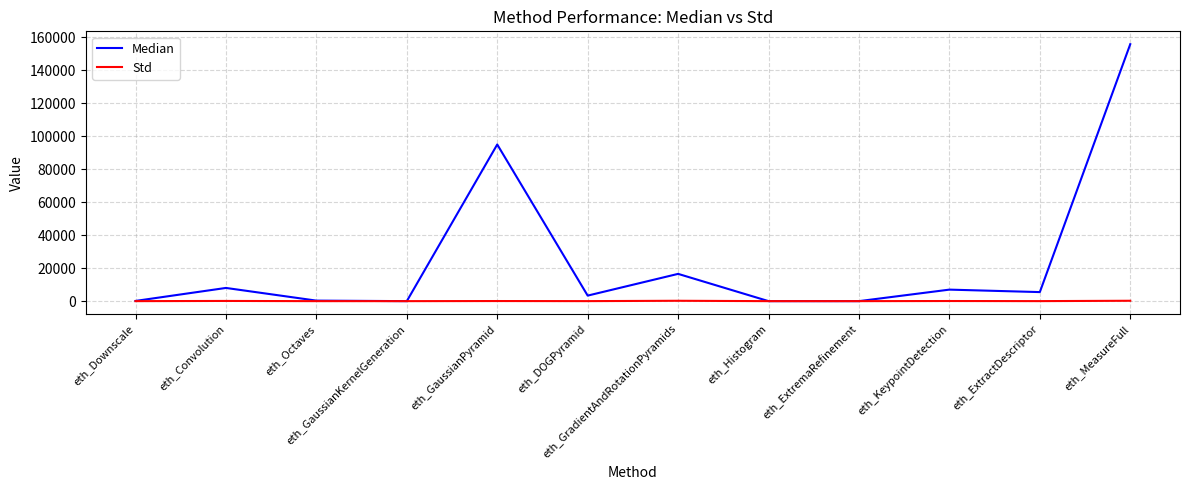

Where does the Median series first go above 5489?

eth_Convolution